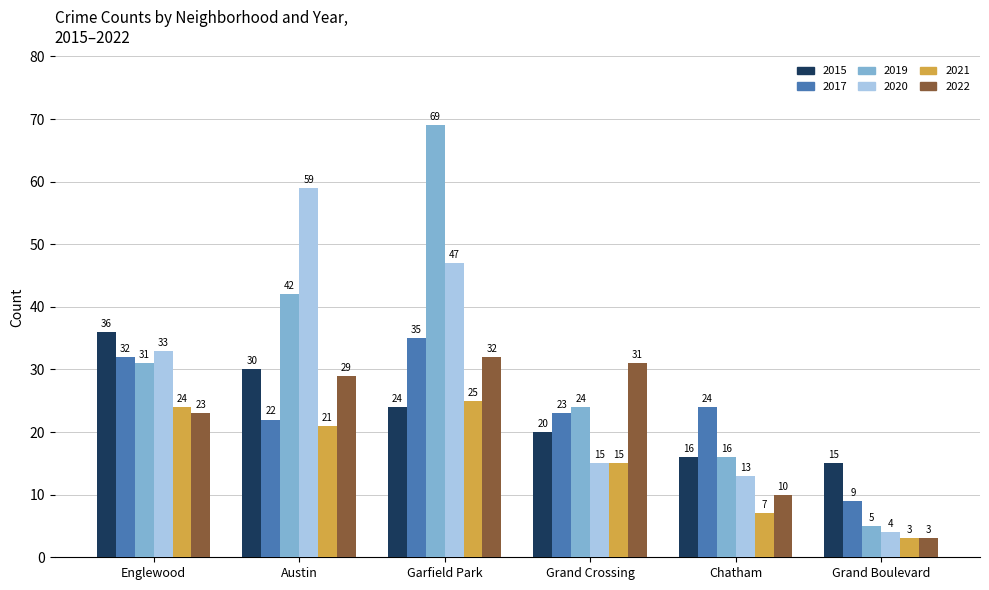

What is the average value of the 2017 series?

24